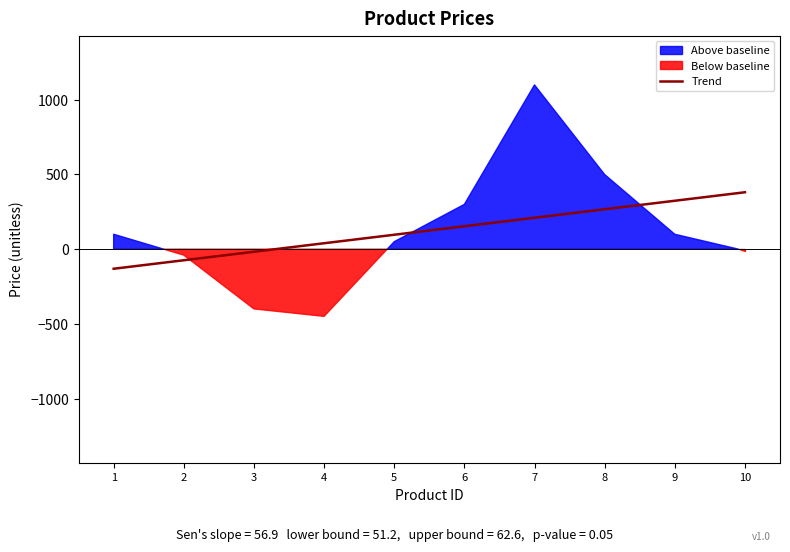

What is the change in value from 2 to 9?

+398.4